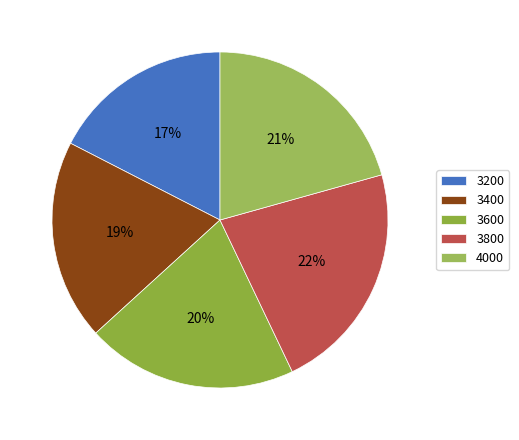

Is there a majority slice in this chart?

No